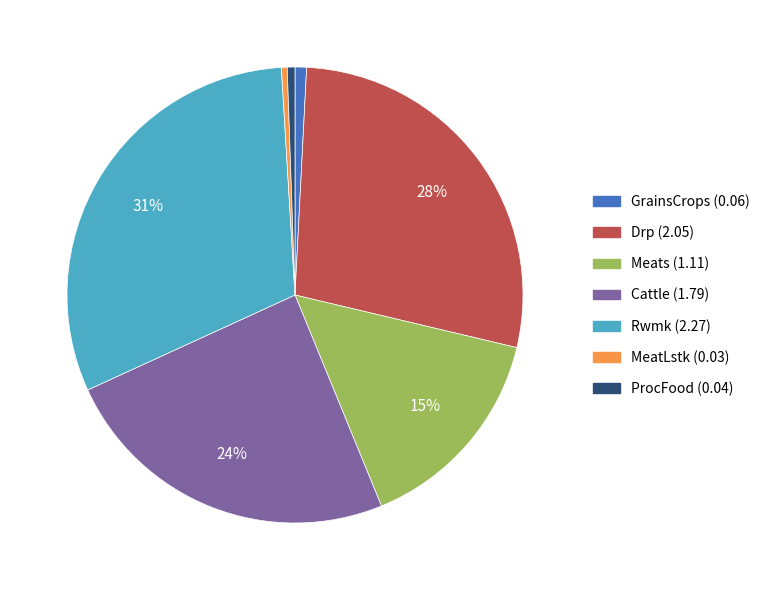

Is it true that Rwmk is 31% of the pie?

True